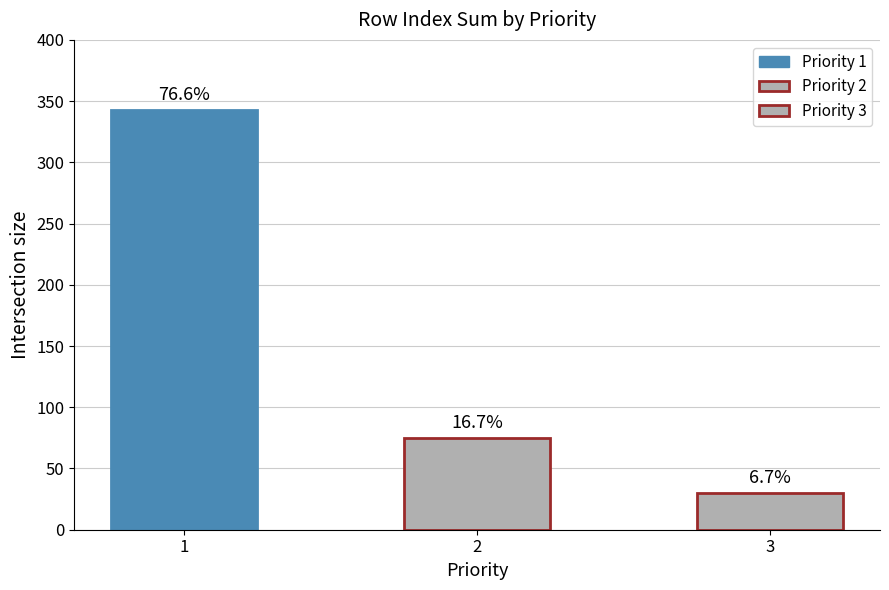

What is the smallest value displayed?

30